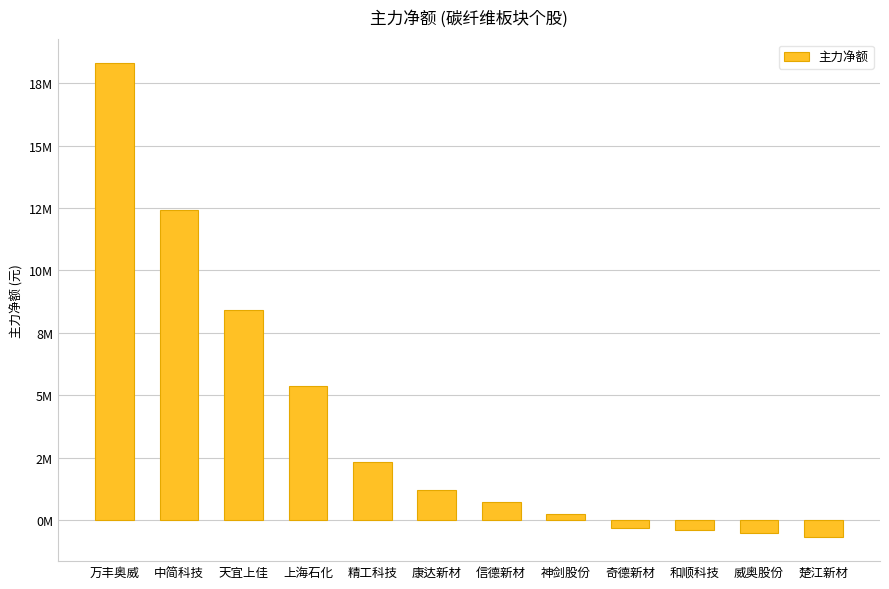

What is the sum of all values?

46995790